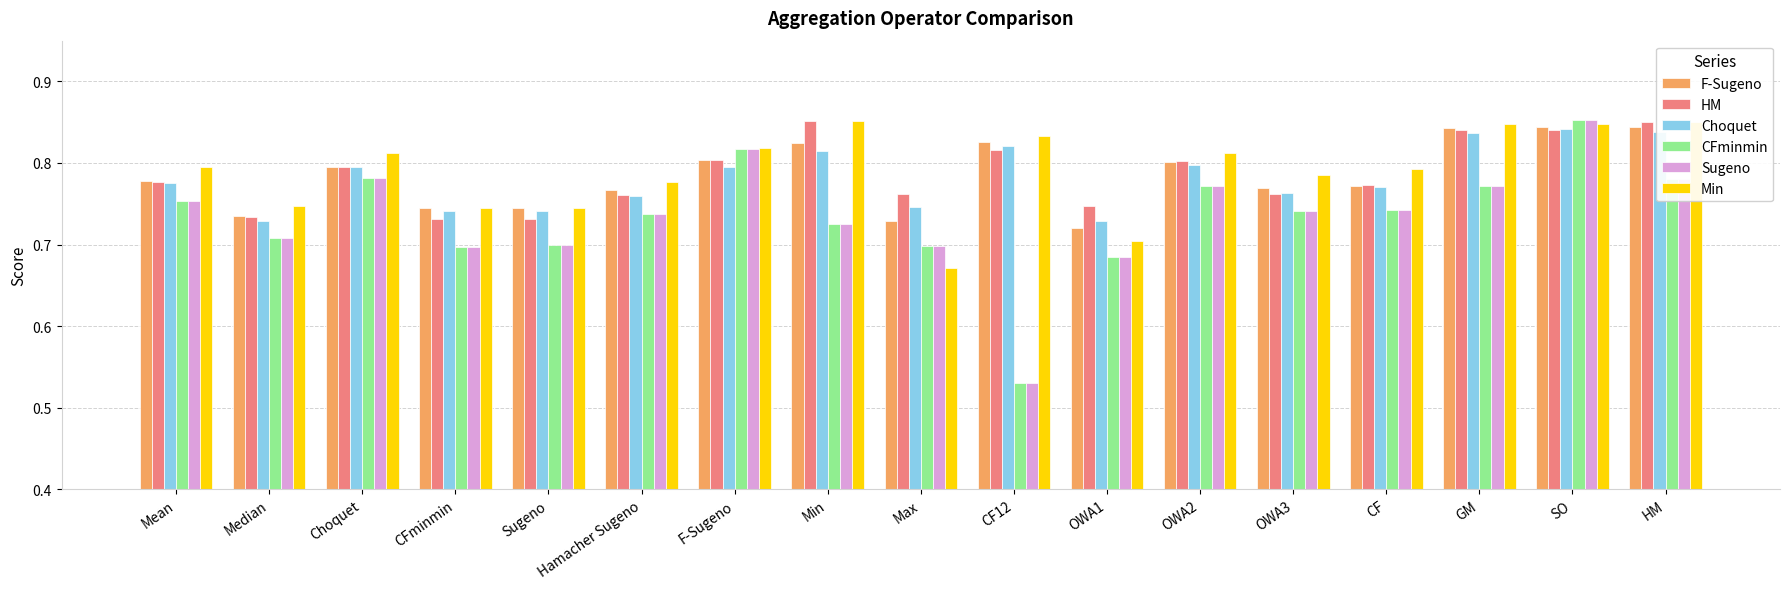

What is the total value across all series at Choquet?

4.8